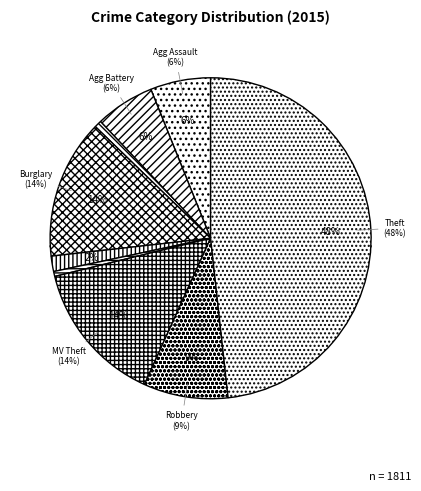

To the nearest percent, what percentage of the pie is Robbery?

9%